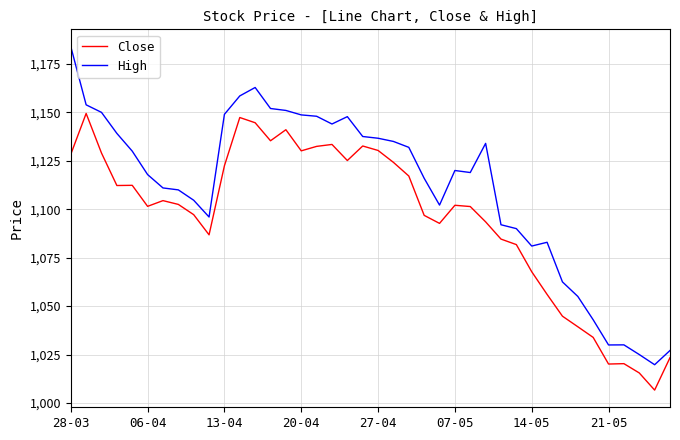

Which series has the widest spread of values?

High